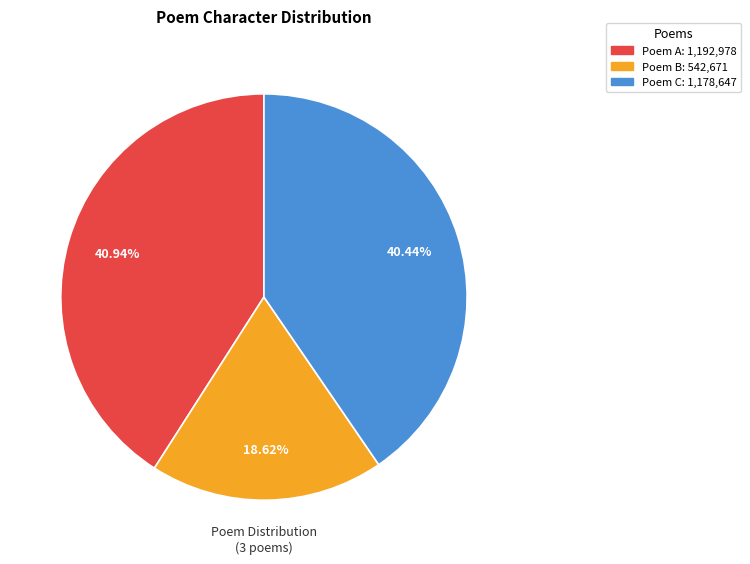

To the nearest percent, what is the average slice percentage?

33%